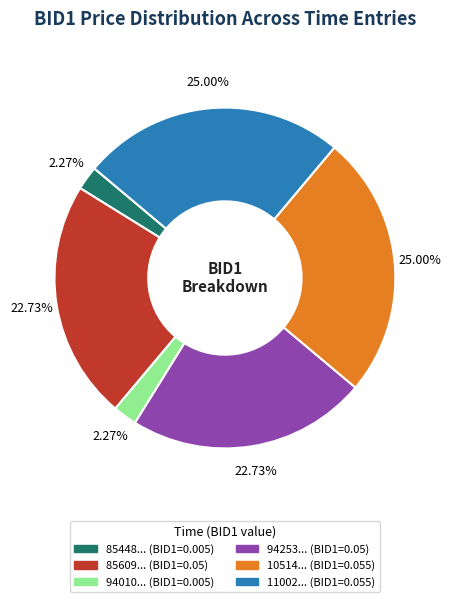

Is there a majority slice in this chart?

No